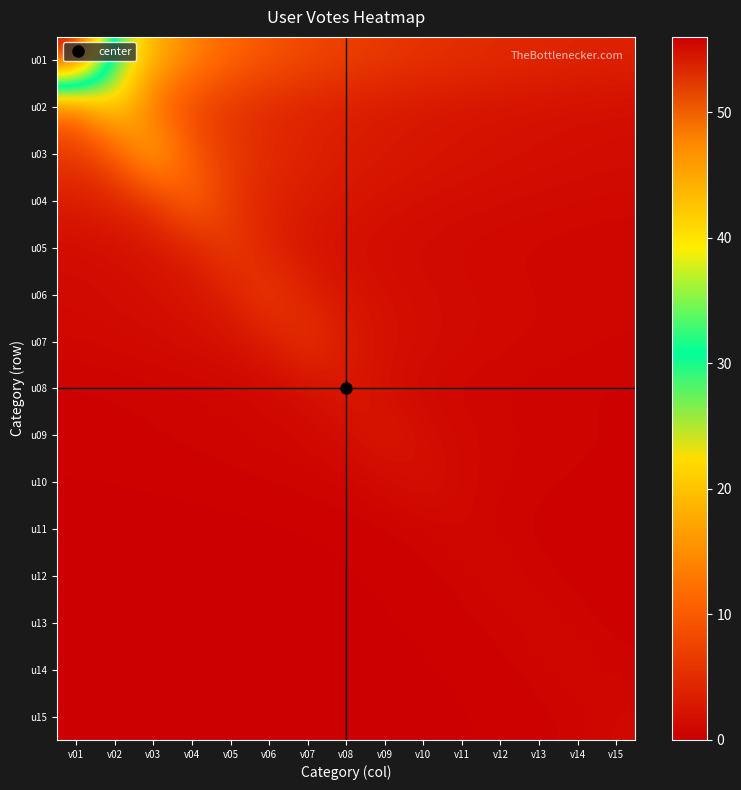

Between v01 and v06, which series saw the biggest shift?

u01